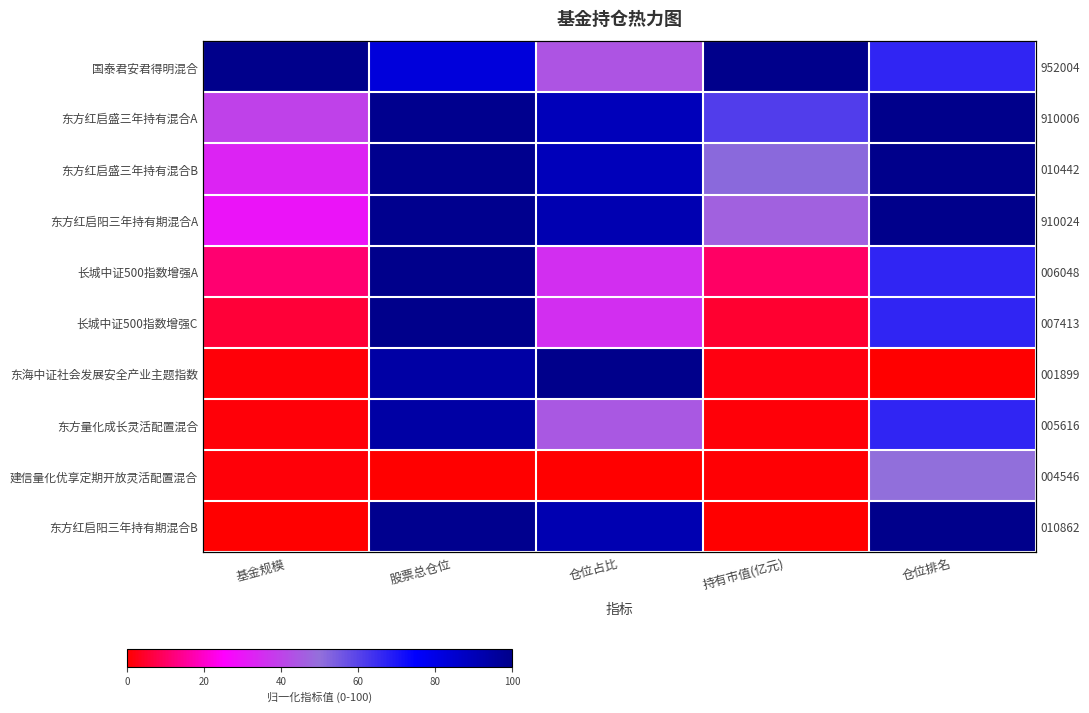

List the series in order of their peak value, highest first.

国泰君安君得明混合, 东方红启盛三年持有混合A, 东方红启盛三年持有混合B, 东方红启阳三年持有期混合A, 长城中证500指数增强A, 长城中证500指数增强C, 东海中证社会发展安全产业主题指数, 东方红启阳三年持有期混合B, 东方量化成长灵活配置混合, 建信量化优享定期开放灵活配置混合